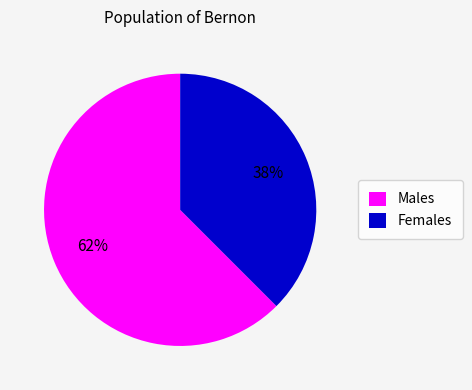

How many segments does this pie chart have?

2